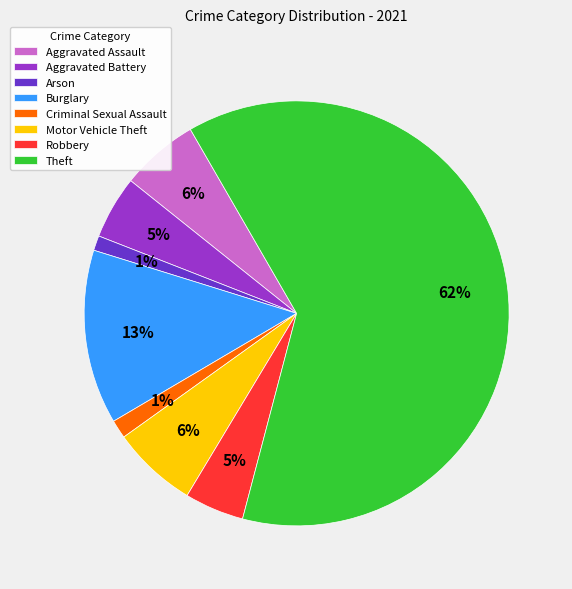

To the nearest percent, what is the average slice percentage?

12%